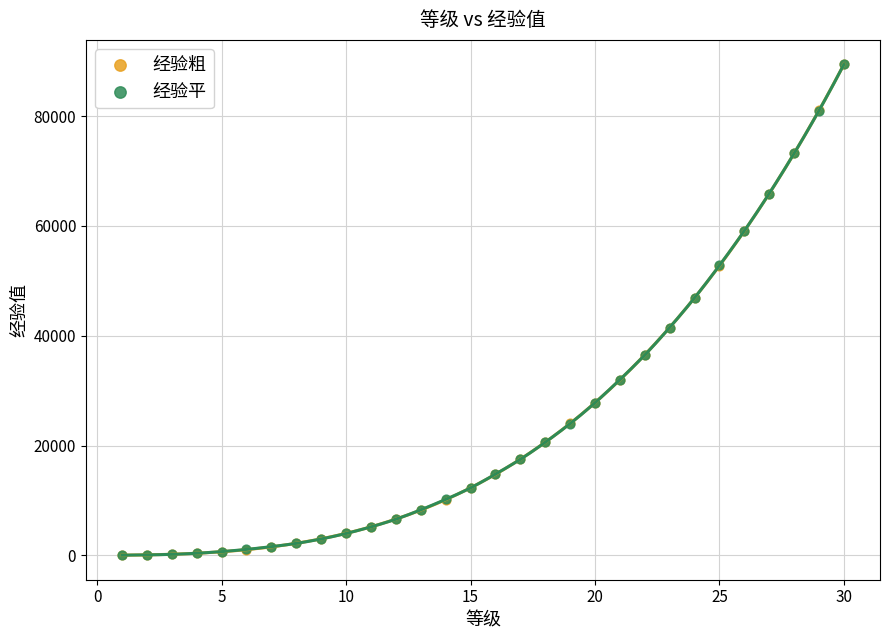

What are all the series names shown in the legend?

经验粗, 经验平